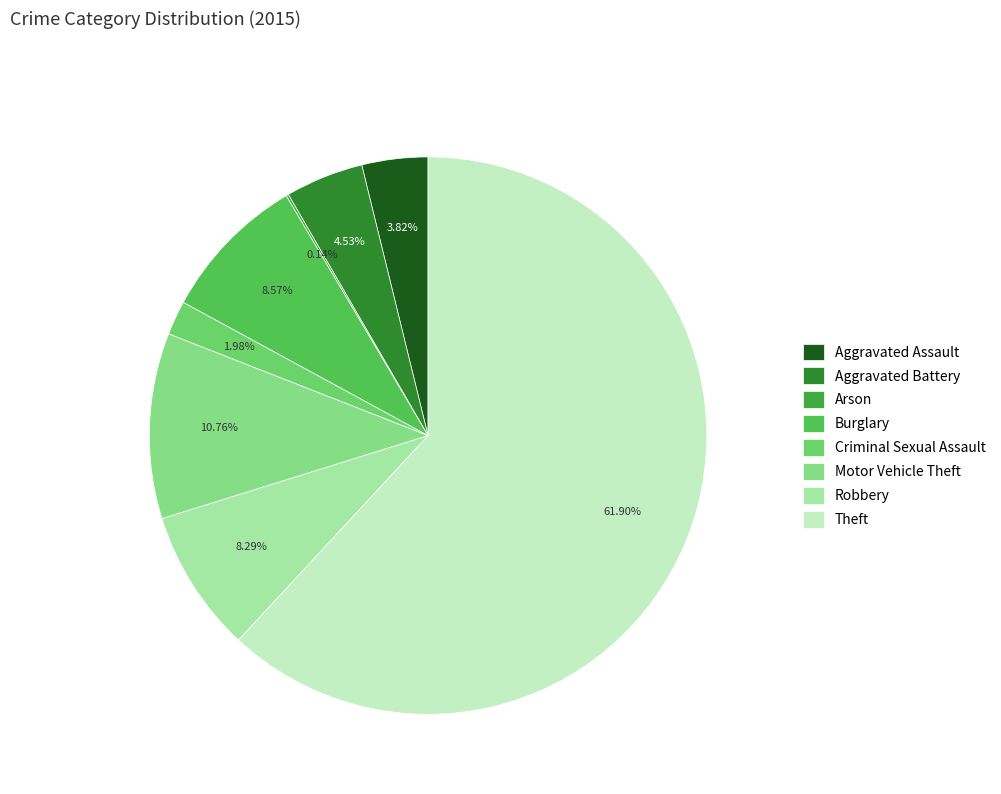

How many segments does this pie chart have?

8